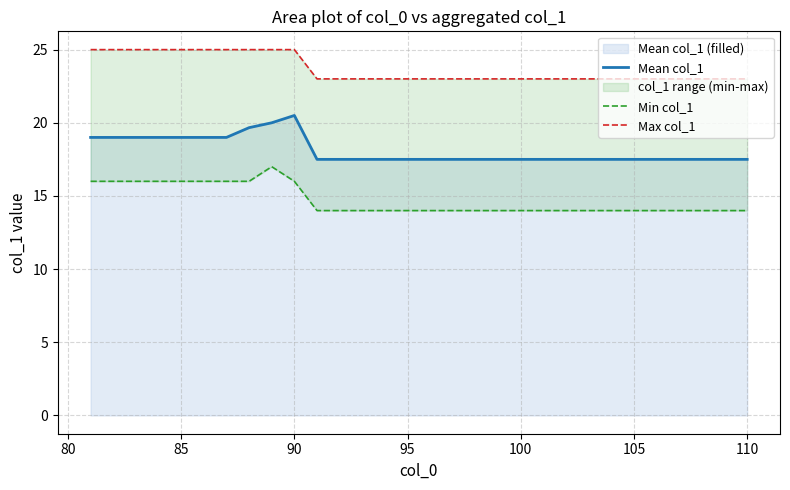

List the series in order of their overall mean, highest first.

Max col_1, Mean col_1, Min col_1